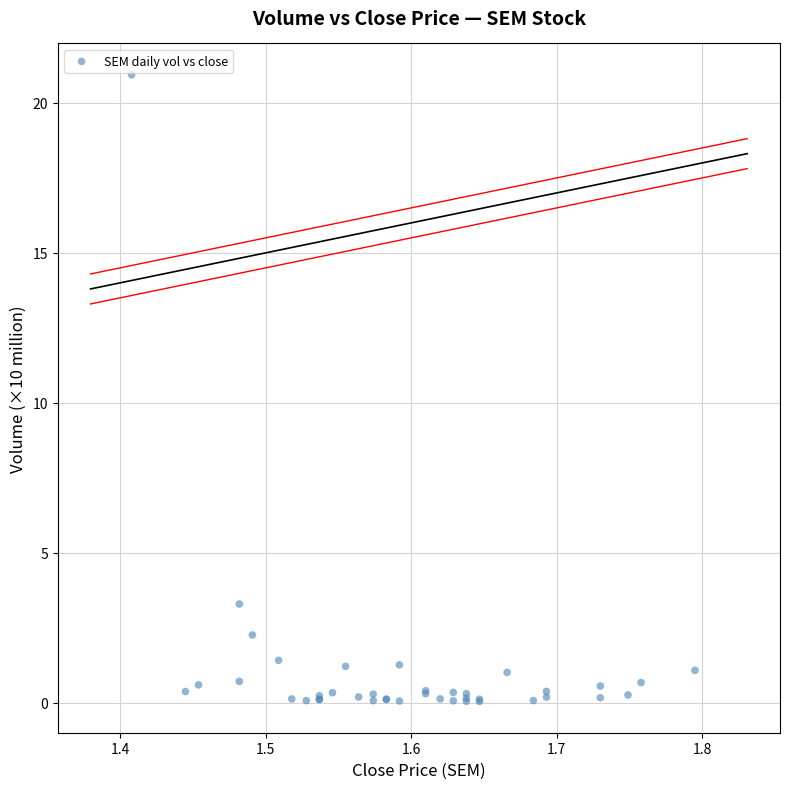

What Y value in the scatter plot is closest to 10?

3.3